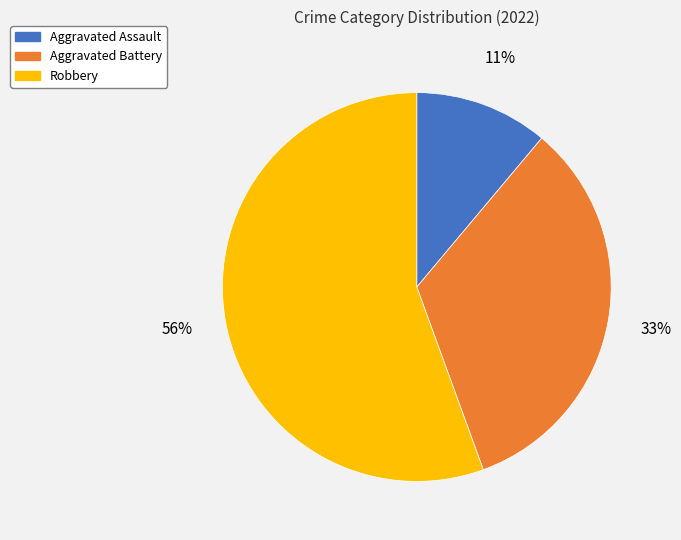

Between Aggravated Assault and Aggravated Battery, which is larger?

Aggravated Battery